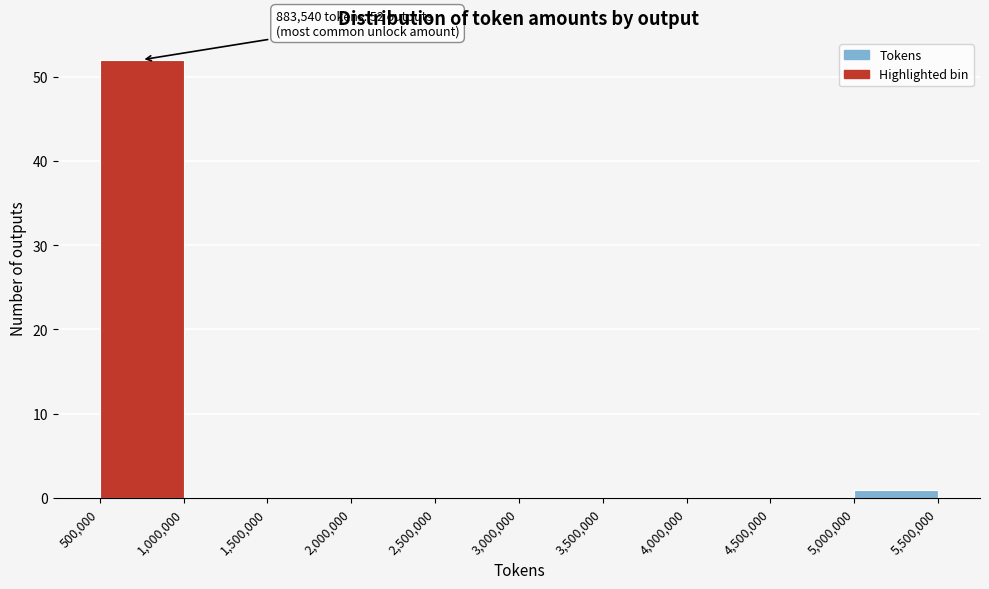

Over which range of the x-axis is the bar tallest?

500,000 to 1,000,000